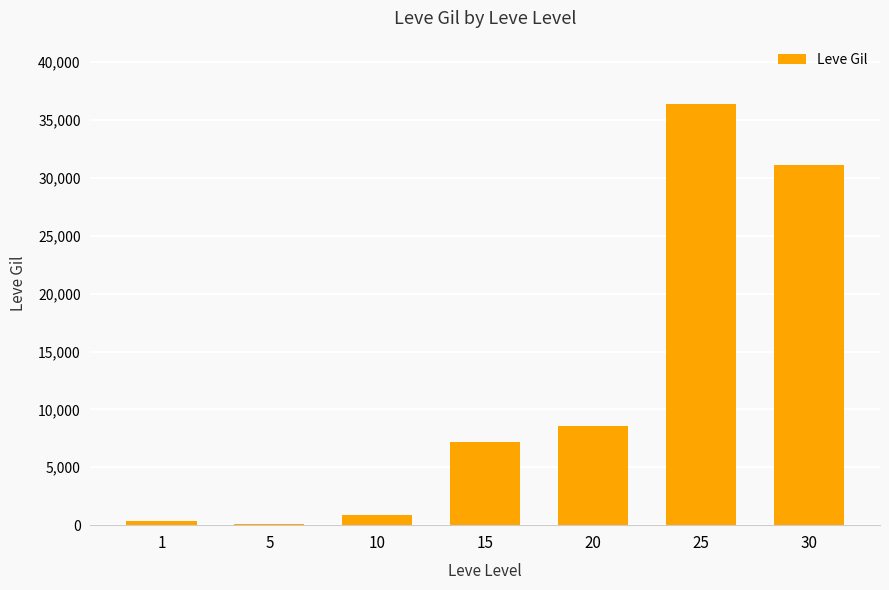

What is the average value?

12074